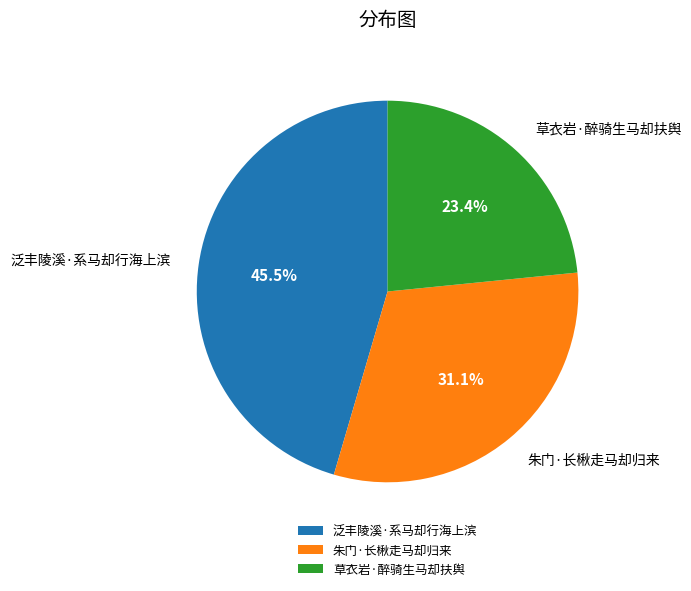

How many segments does this pie chart have?

3